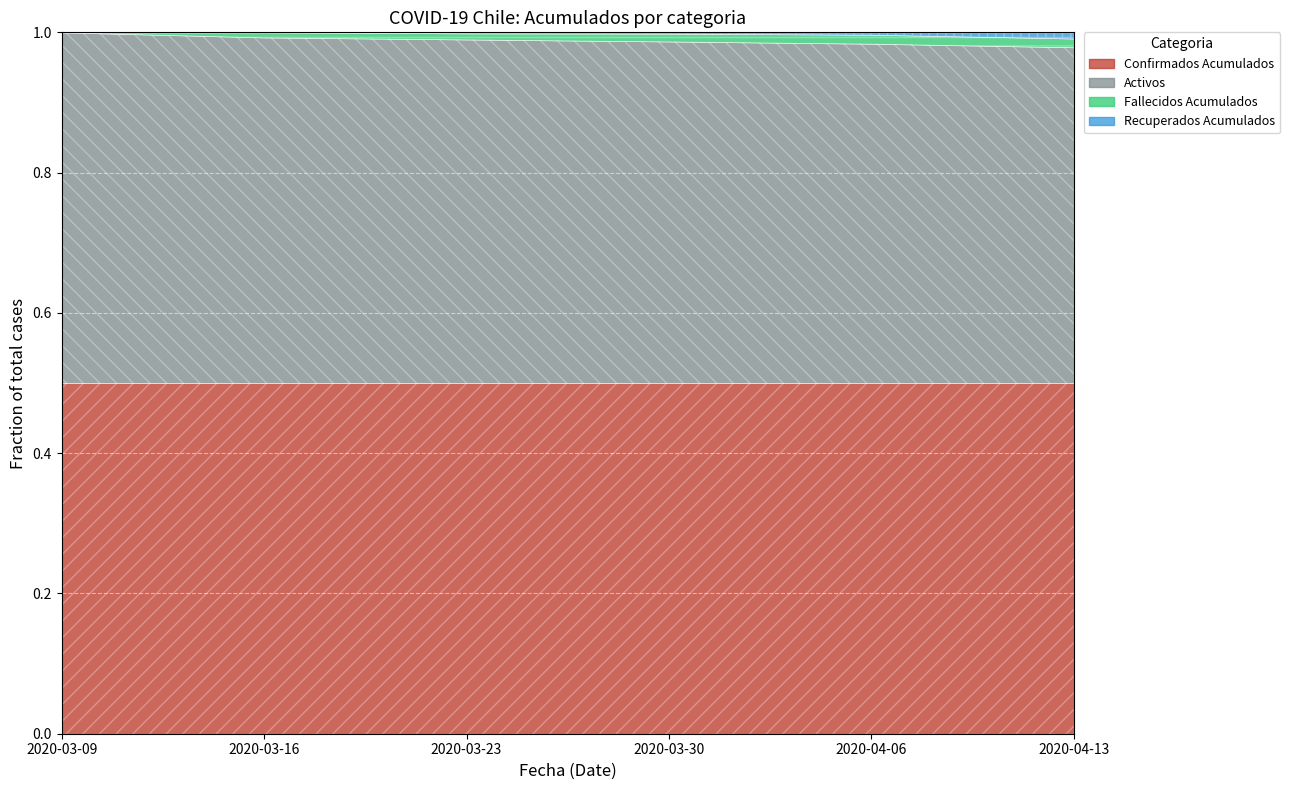

Where is Fallecidos Acumulados nearest to the value 43?

2020-04-06